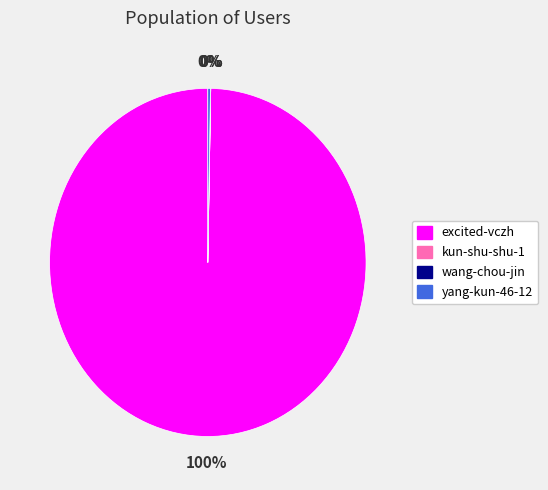

To the nearest percent, what is the difference between the largest and smallest slice percentages?

100%